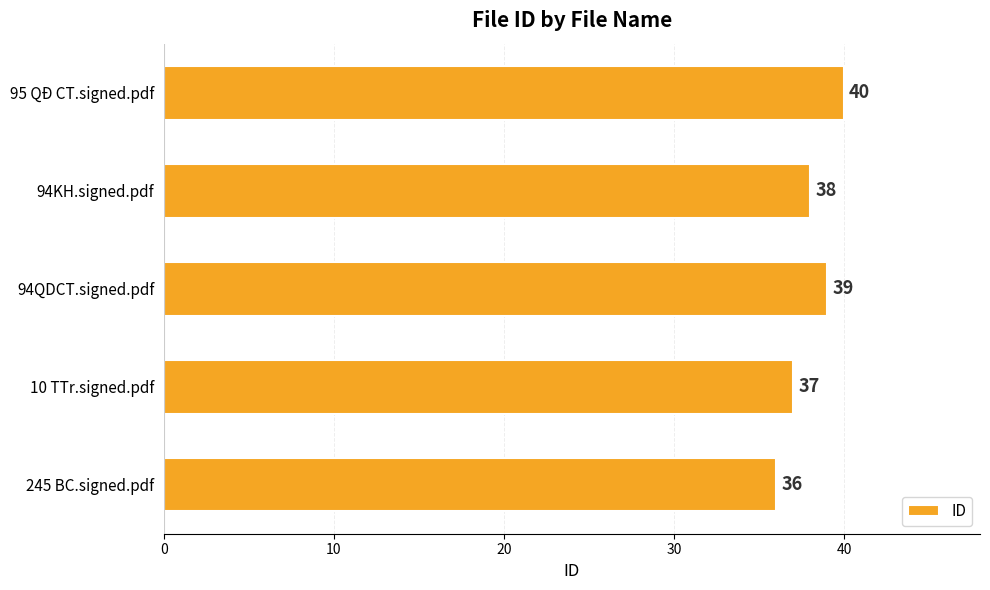

How many data points are less than 38?

2